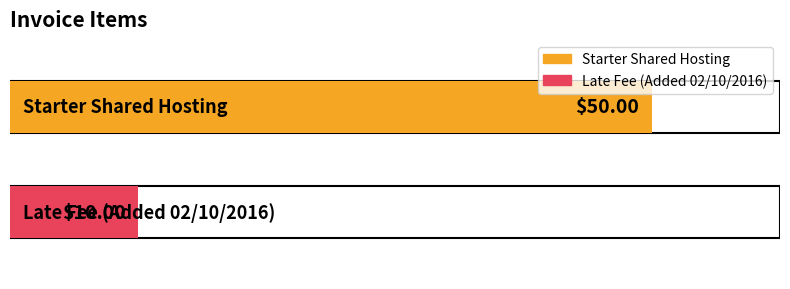

Rank the categories by value from lowest to highest.

Late Fee (Added 02/10/2016), Starter Shared Hosting